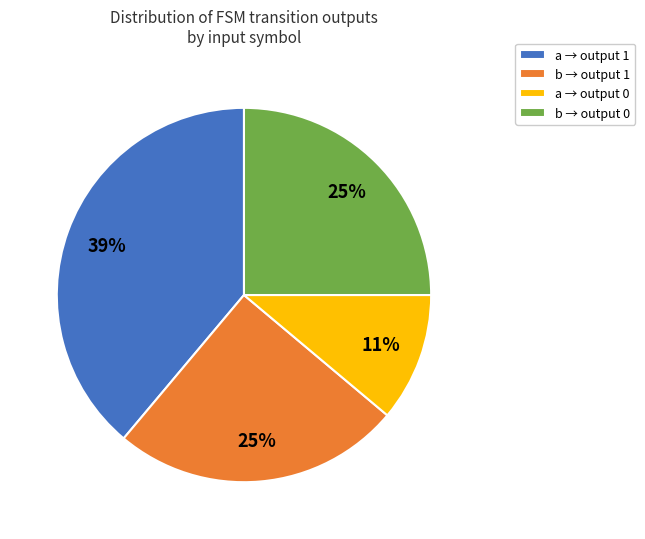

To the nearest percent, what is the difference between the largest and smallest slice percentages?

28%